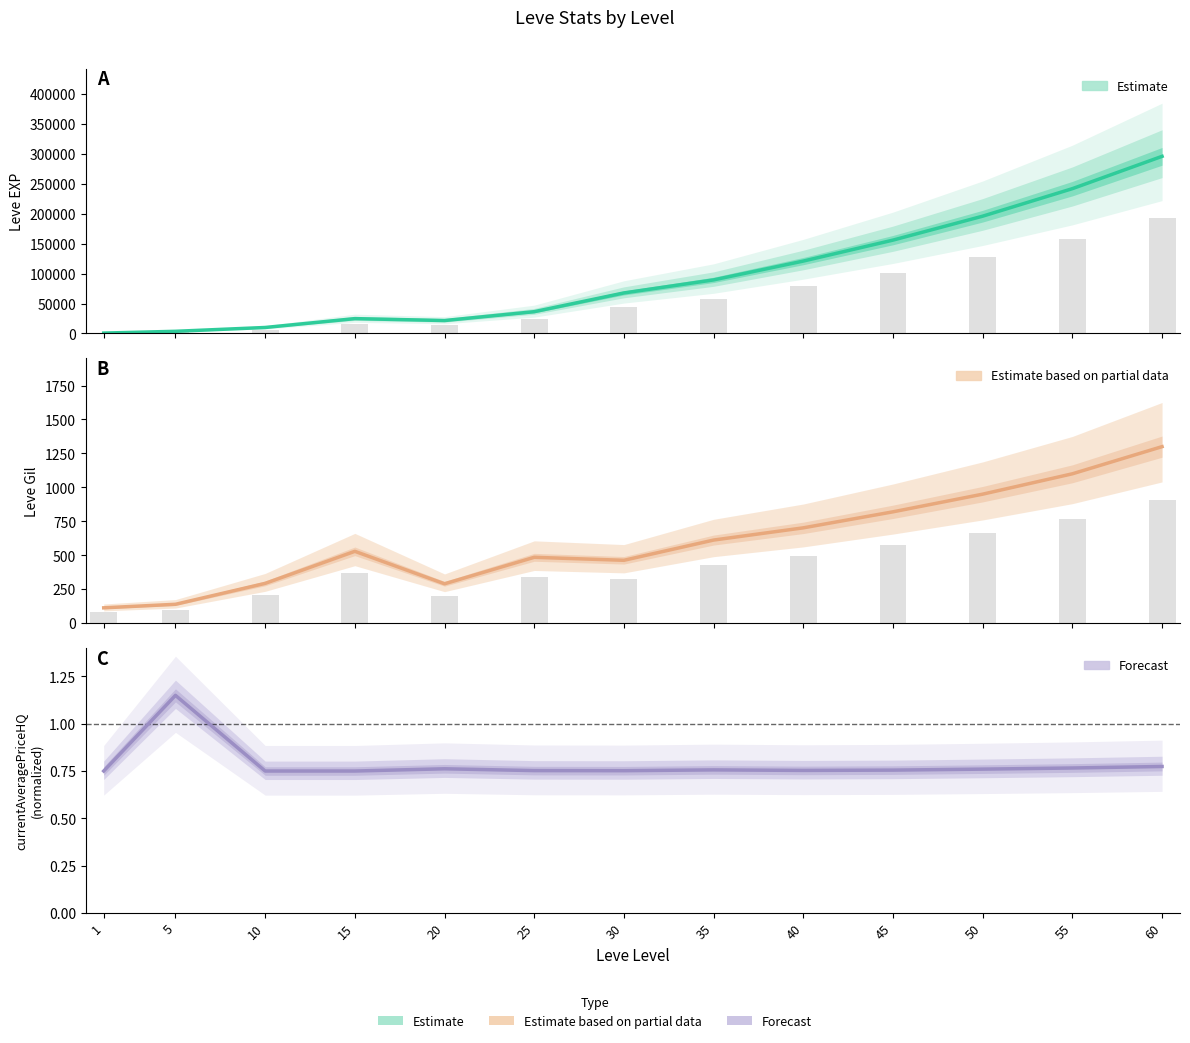

Reading right to left, extract all data points from this chart.

Estimate: 296000.0	242000.0	196000.0	156000.0	120960.0	89510.0	67730.0	36390.0	21600.0	24790.0	9990.0	3600.0	630.0
Estimate (partial): 1300.0	1100.0	950.0	820.0	702.0	612.0	463.0	485.0	290.0	529.0	293.0	139.0	113.0
Forecast: 0.8	0.8	0.8	0.8	0.8	0.8	0.8	0.8	0.8	0.8	0.8	1.1	0.8